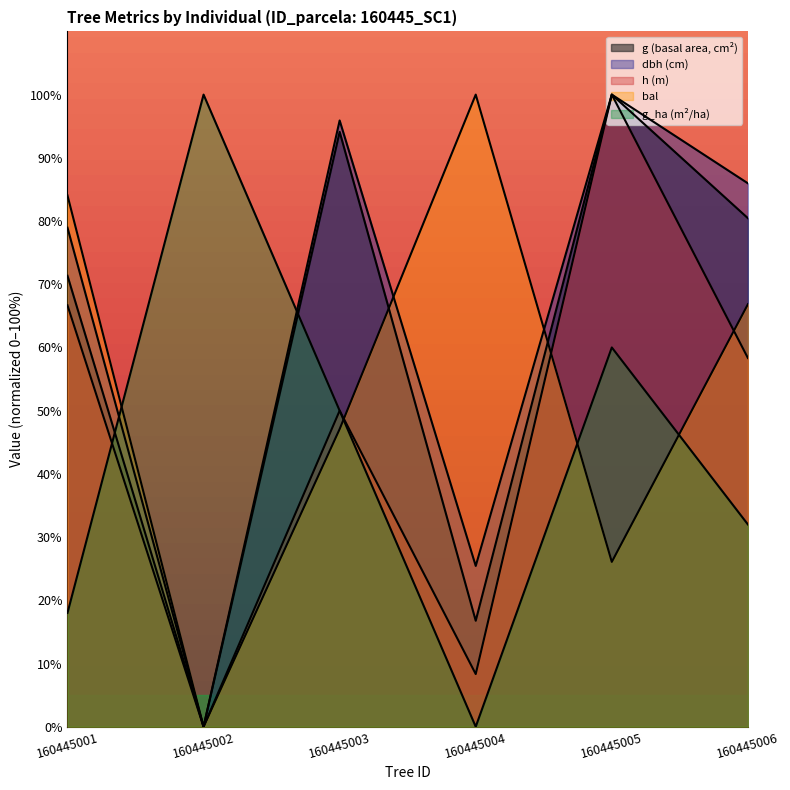

True or false: dbh and g_ha cross at least once.

True